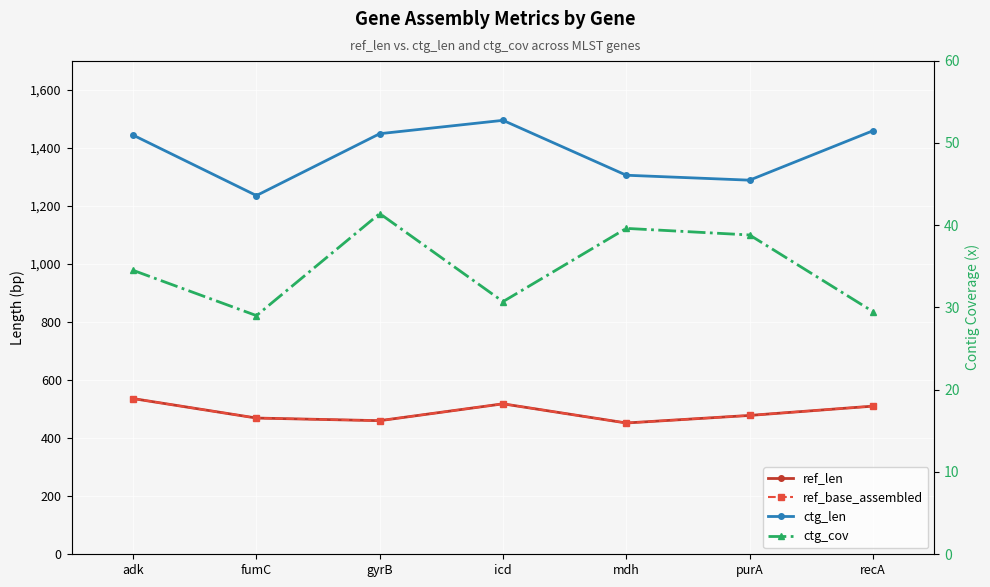

How many interior local peaks does the ctg_len series have?

1